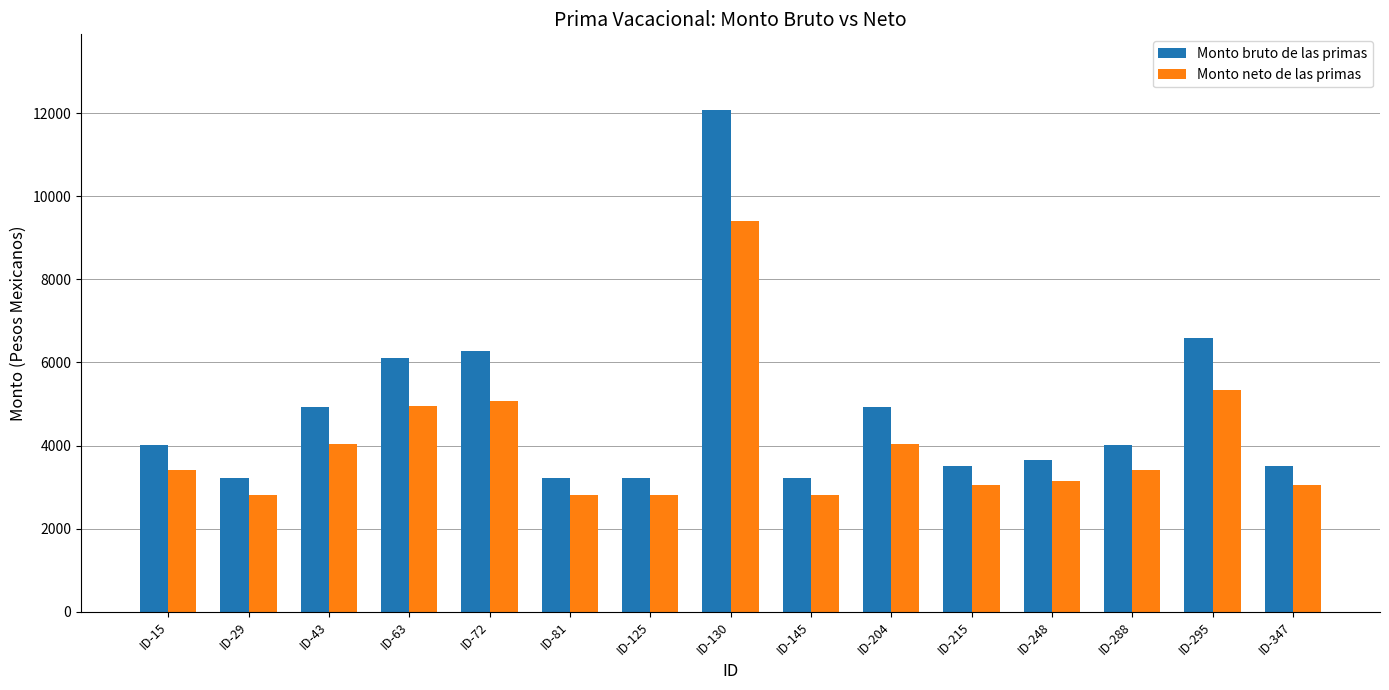

How many groups of bars are there?

15